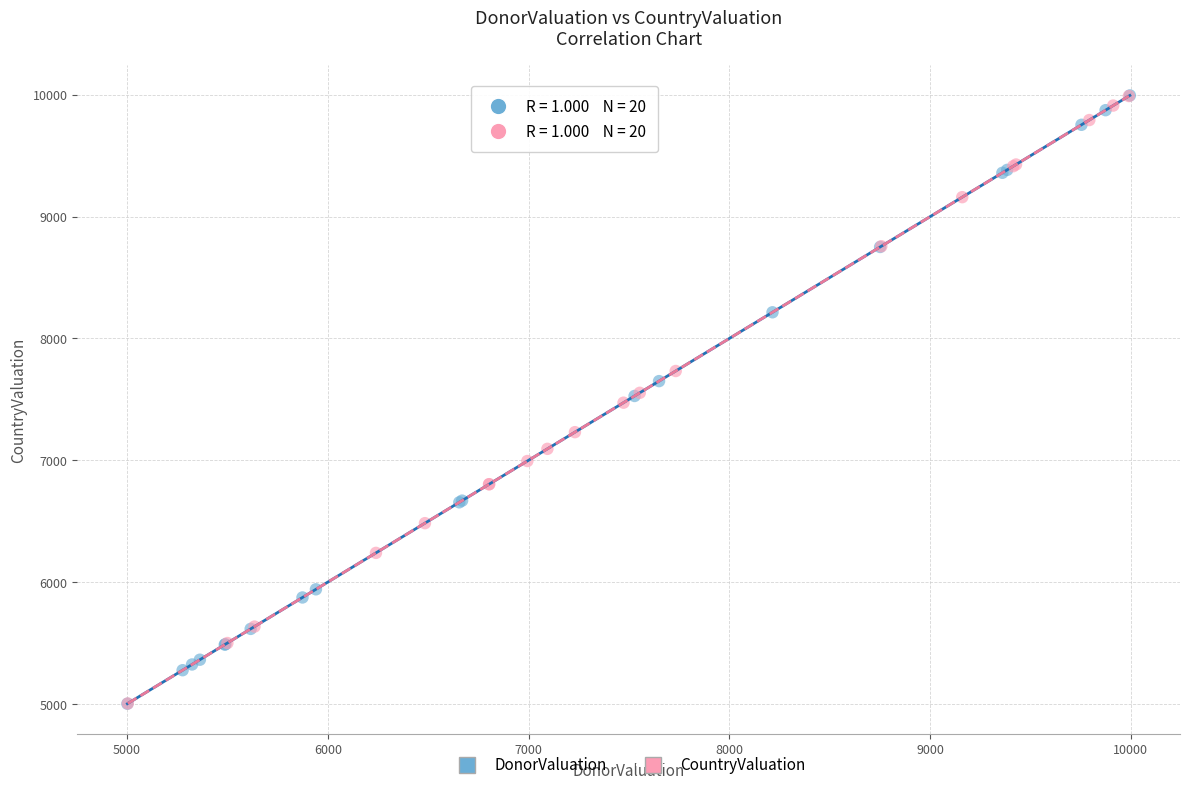

What are all the series names shown in the legend?

DonorValuation, CountryValuation